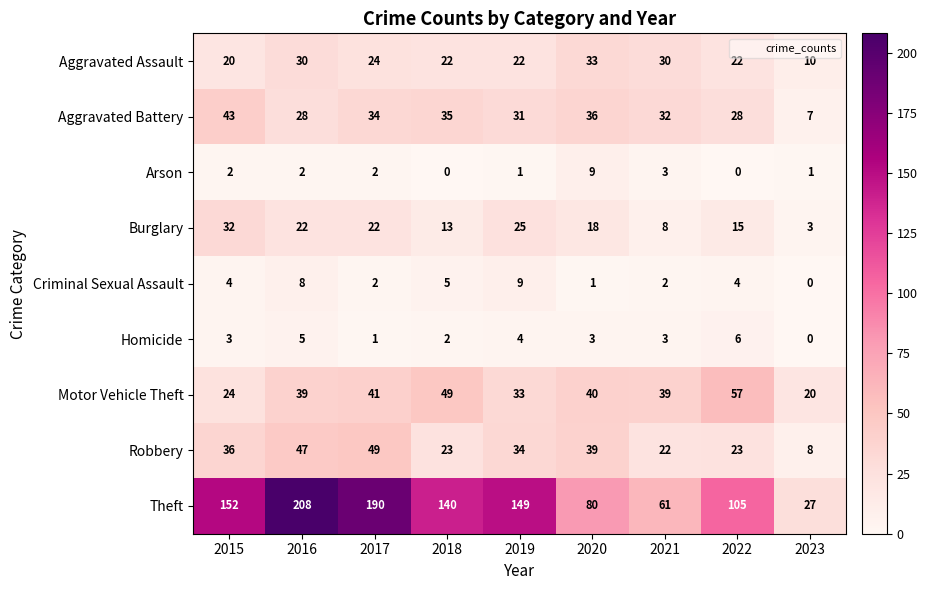

Which series has the largest total across all categories?

Theft